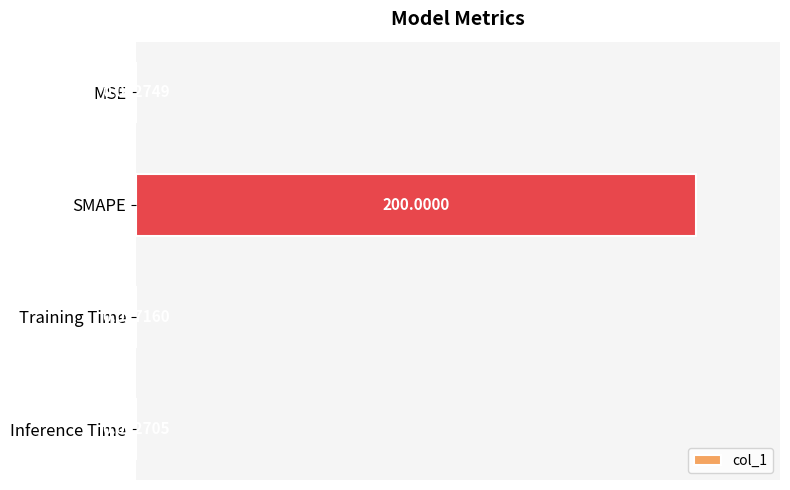

What is the sum of all values?

1.0